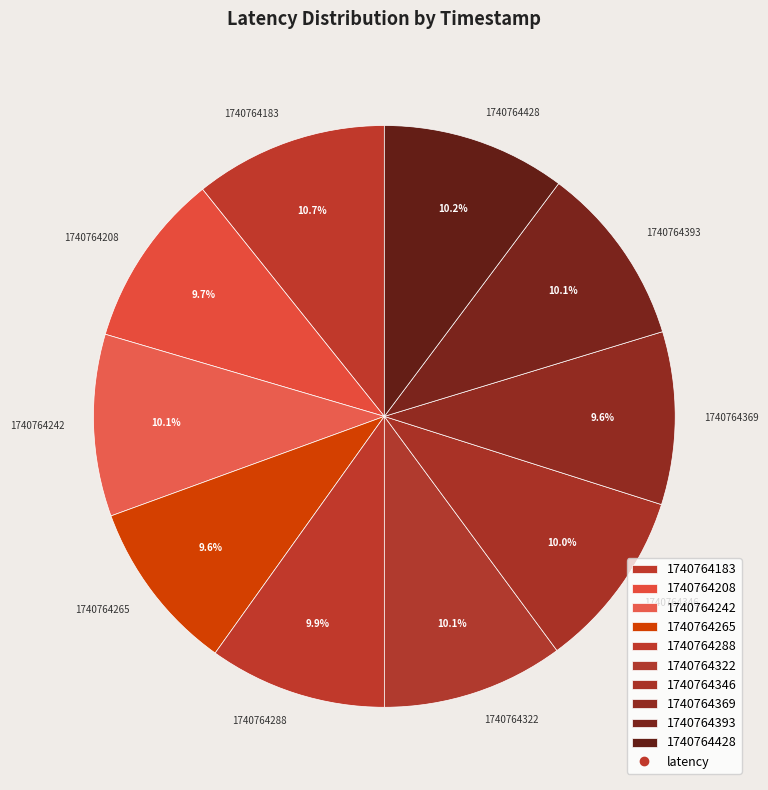

Approximately how many times larger is the value at 1740764208 compared to 1740764393?

1.0